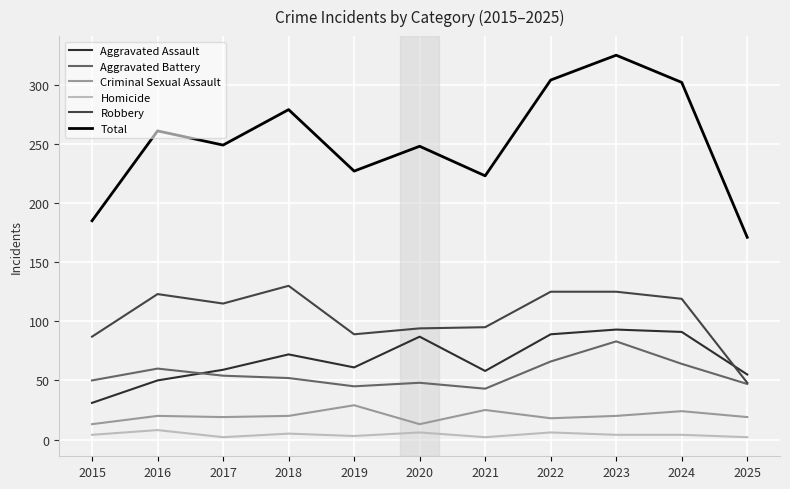

Reading left to right, list all the values displayed in this chart.

Aggravated Assault: 31	50	59	72	61	87	58	89	93	91	55
Aggravated Battery: 50	60	54	52	45	48	43	66	83	64	47
Criminal Sexual Assault: 13	20	19	20	29	13	25	18	20	24	19
Homicide: 4	8	2	5	3	6	2	6	4	4	2
Robbery: 87	123	115	130	89	94	95	125	125	119	48
Total: 185	261	249	279	227	248	223	304	325	302	171